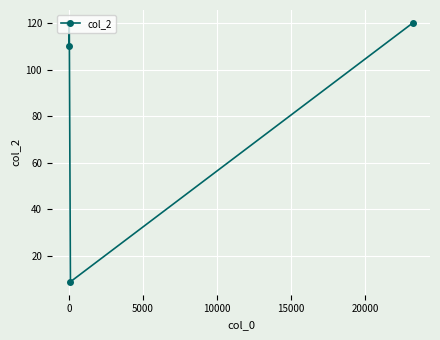

What is the difference between the second highest and minimum values?

111